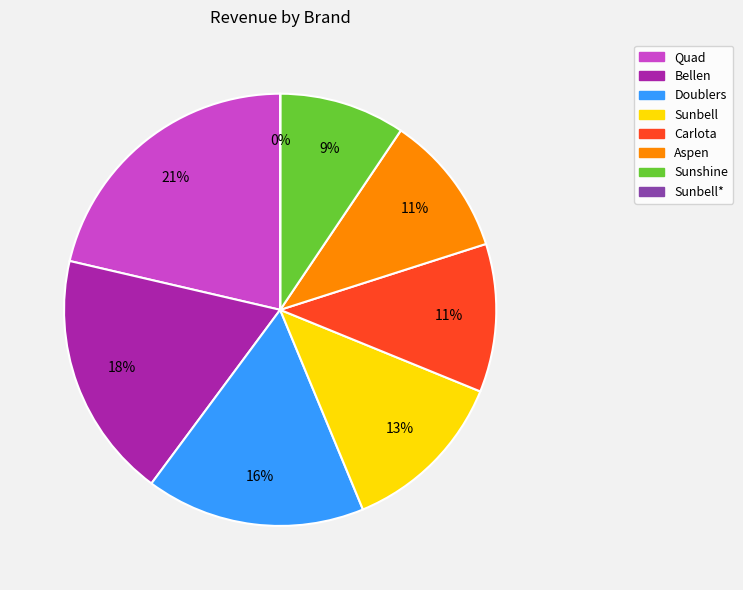

Which has a higher value, Doublers or Bellen?

Bellen